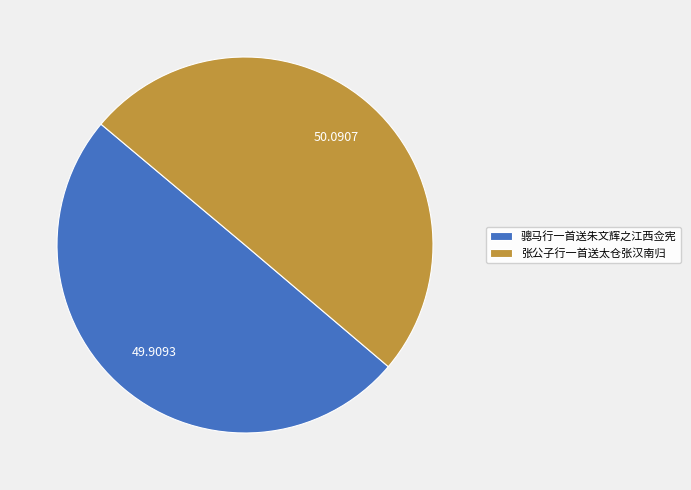

Count the number of slices in the pie.

2